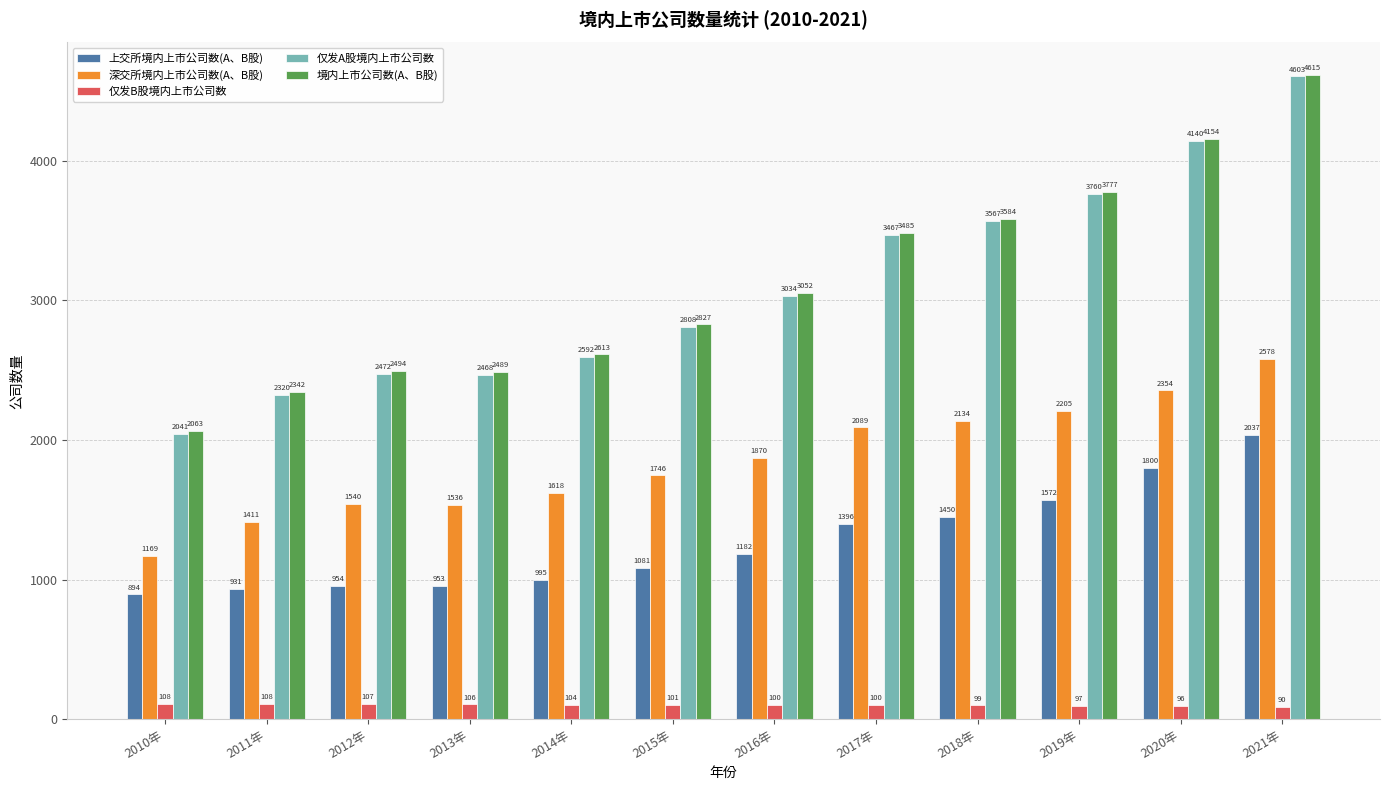

What are all the series names shown in the legend?

上交所境内上市公司数(A、B股), 深交所境内上市公司数(A、B股), 仅发B股境内上市公司数, 仅发A股境内上市公司数, 境内上市公司数(A、B股)